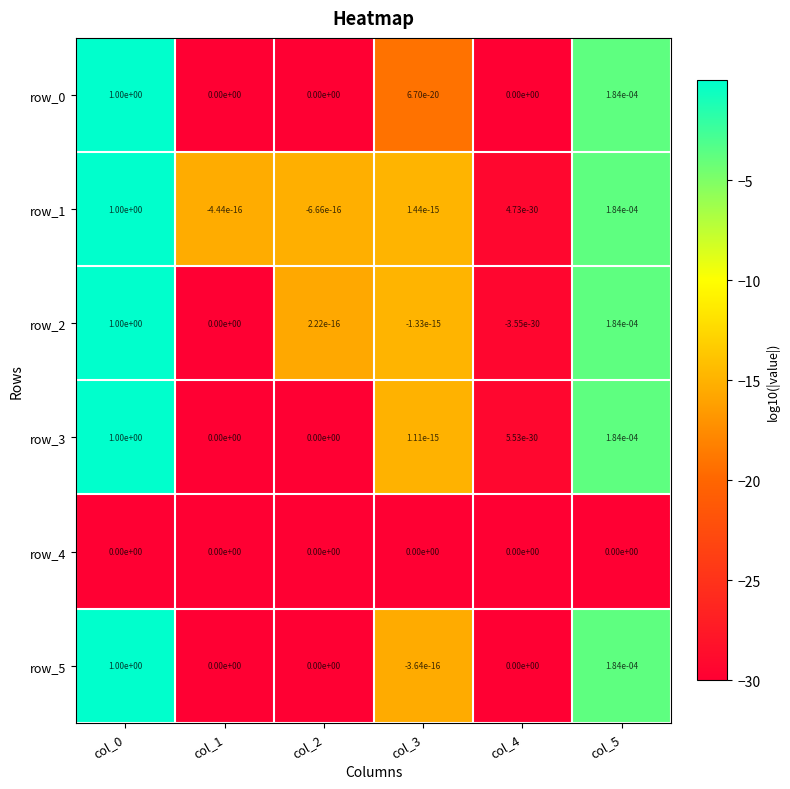

The row_1 series shows 0.0 at col_4. True or false?

True